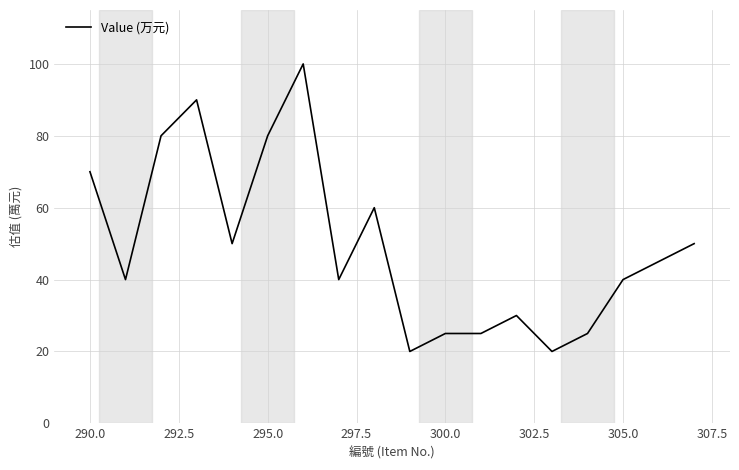

What is the greatest value displayed?

100